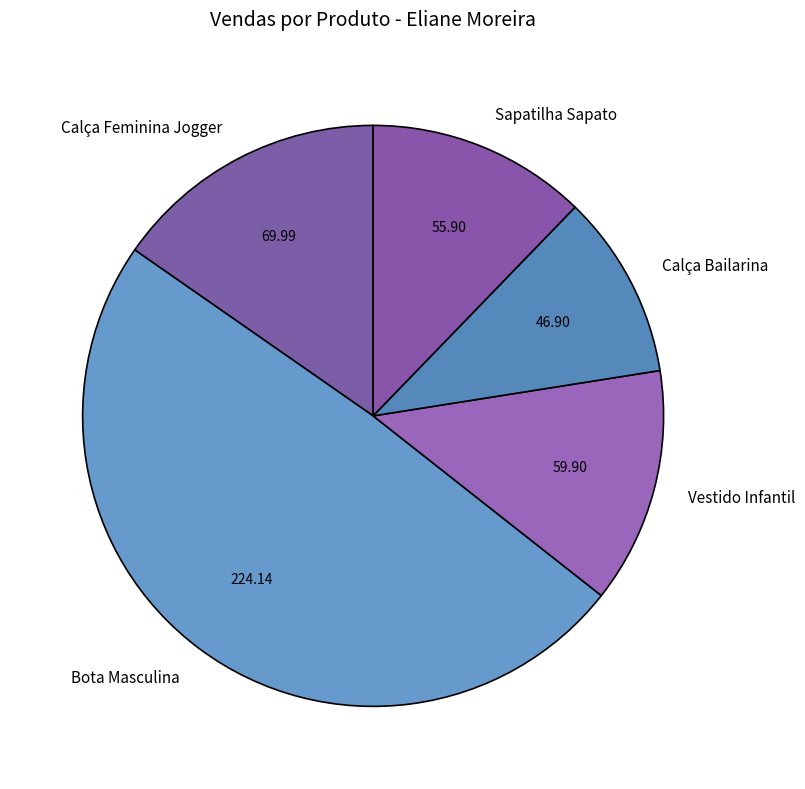

Is the sum of Bota Masculina and Sapatilha Sapato greater than half?

Yes